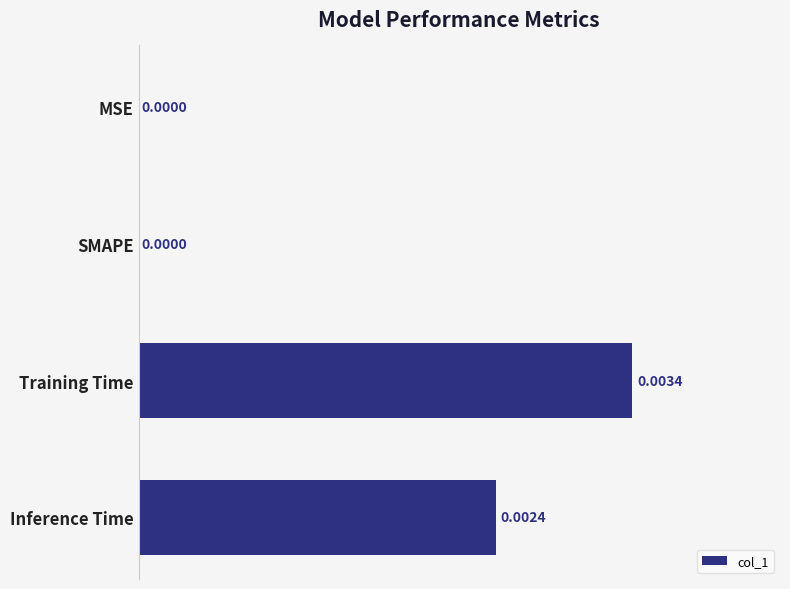

At which category does the chart reach its peak across all series?

Training Time